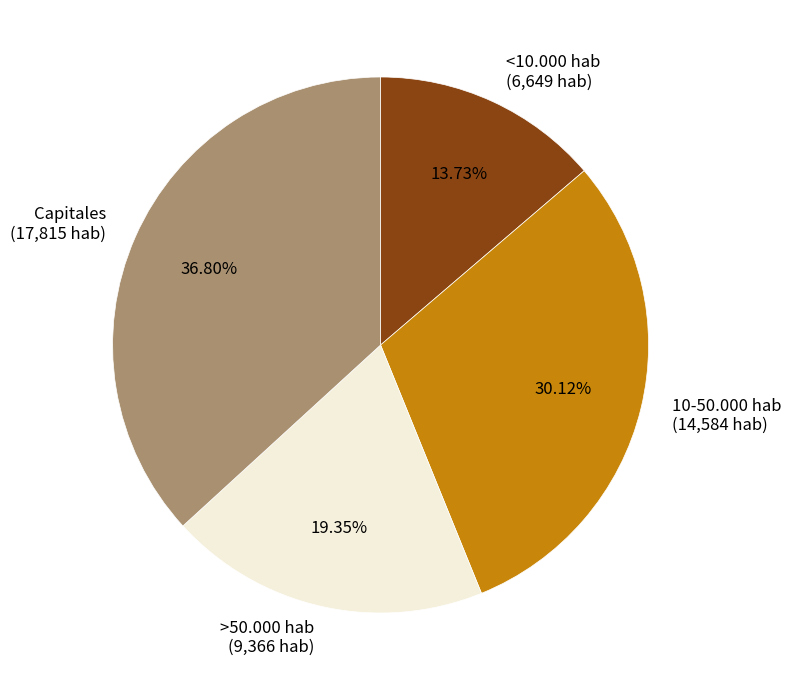

Is it true that <10.000 hab is 1% of the pie?

False